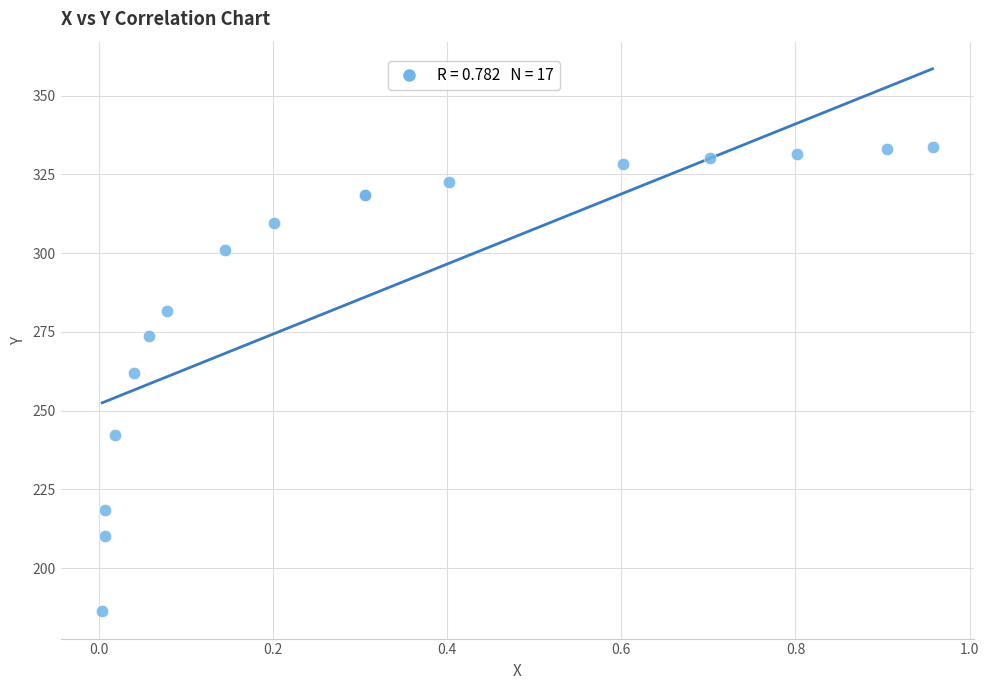

What Y value in the scatter plot is closest to 259?

261.9